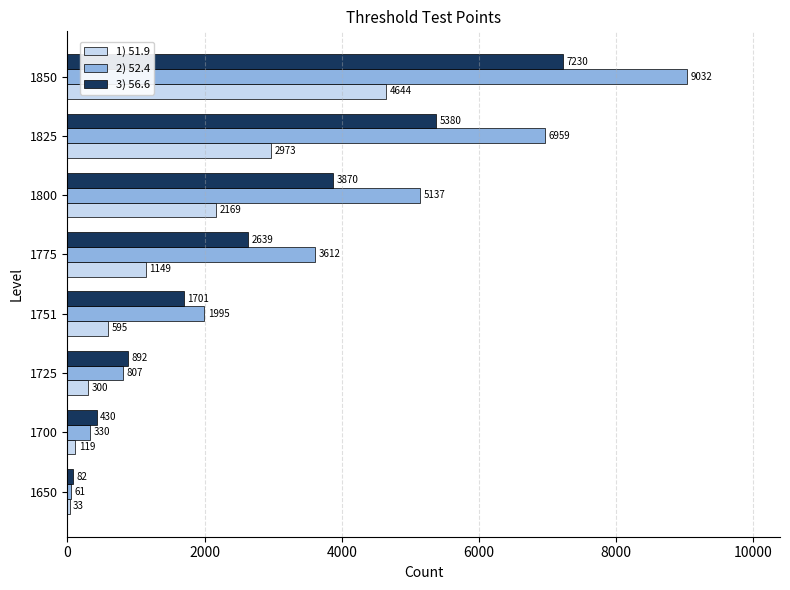

Which series has the widest spread of values?

2) 52.4